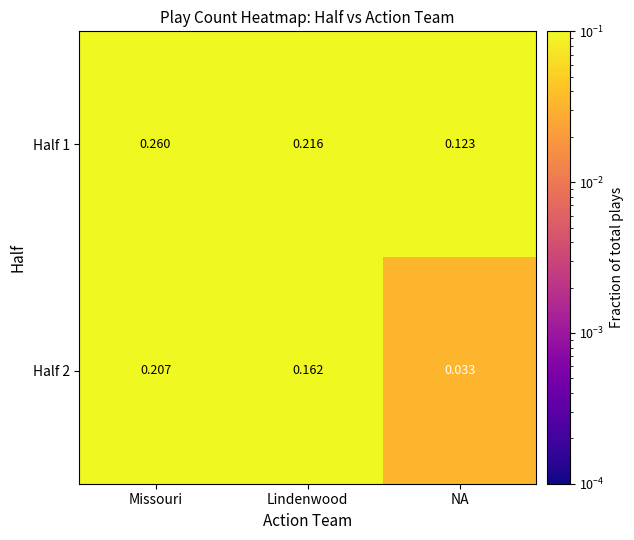

Where is Half 1 nearest to the value 0?

NA